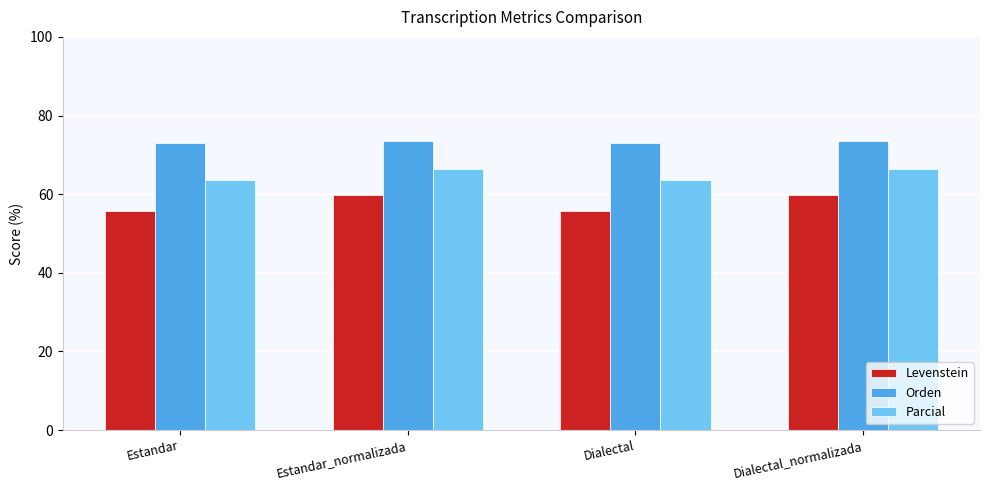

Is it true that Parcial equals 63.6 at Estandar?

True